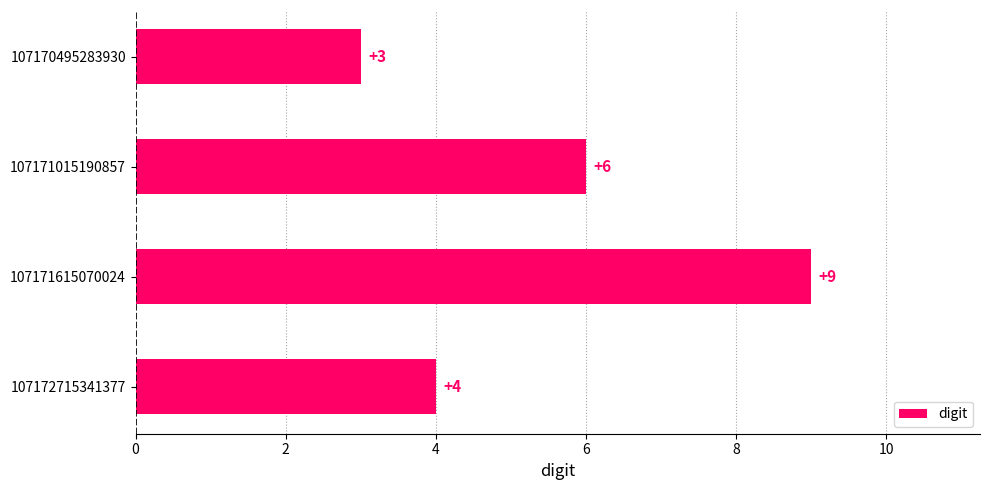

What is the smallest value displayed?

3